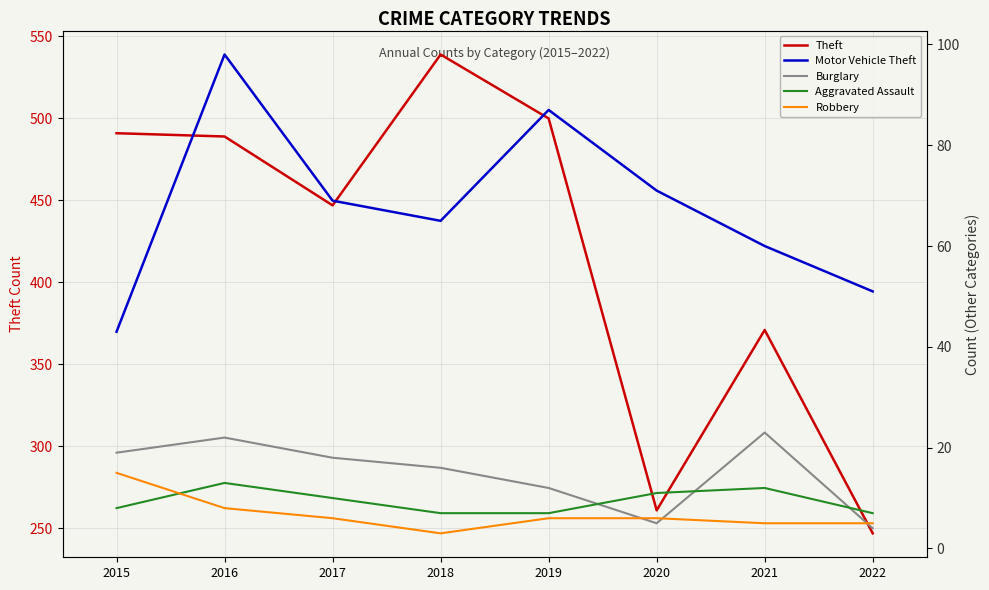

Rank the series by their maximum value, from lowest to highest.

Aggravated Assault, Robbery, Burglary, Motor Vehicle Theft, Theft